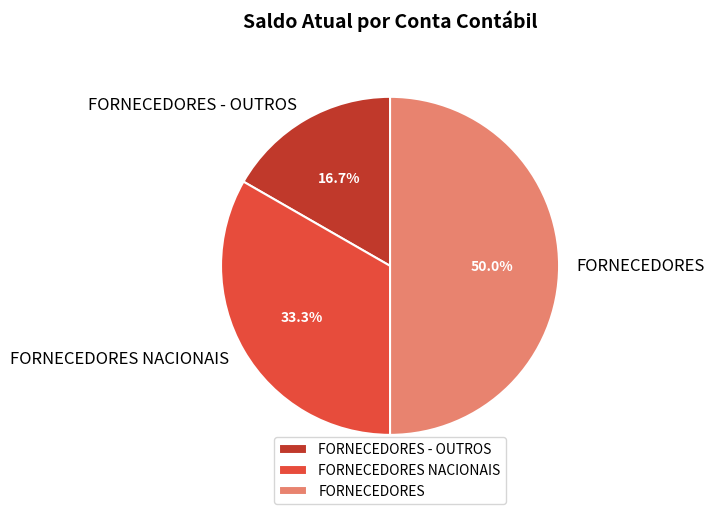

Combined, what portion of the pie is FORNECEDORES and FORNECEDORES - OUTROS?

66.7%